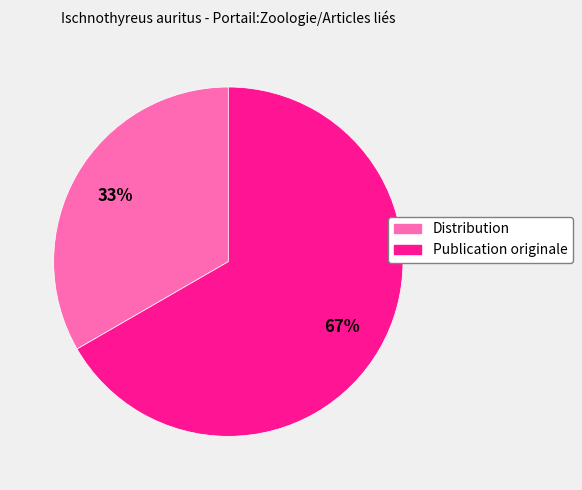

How many segments does this pie chart have?

2